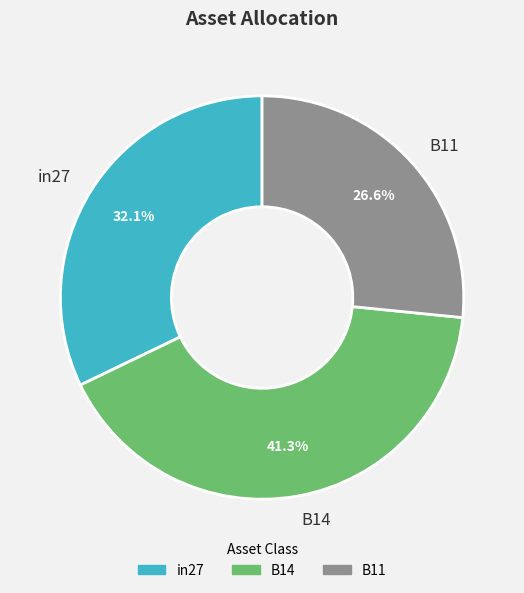

Which slice is the largest?

B14